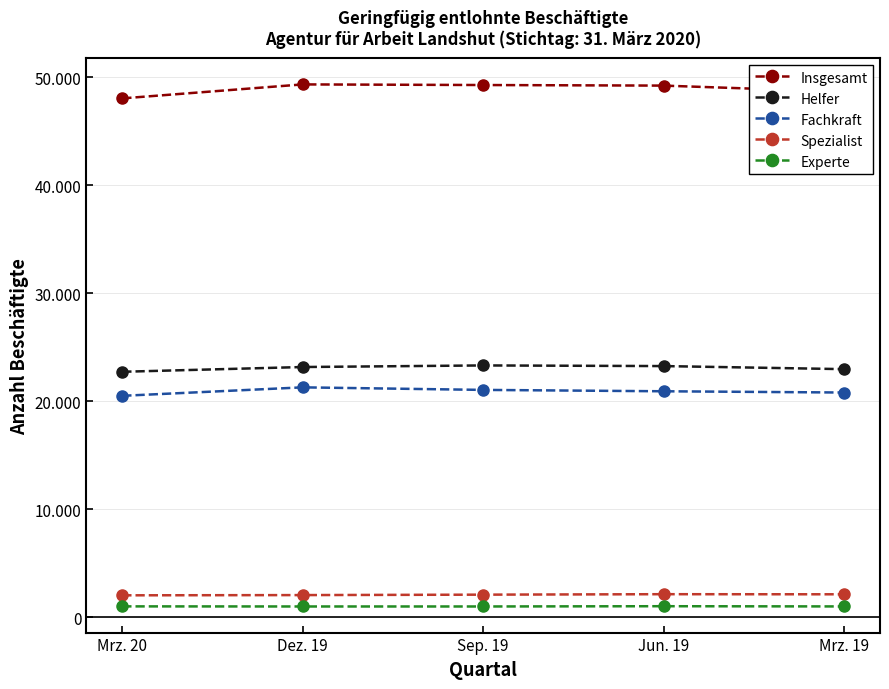

What position from the right is Jun. 19?

2